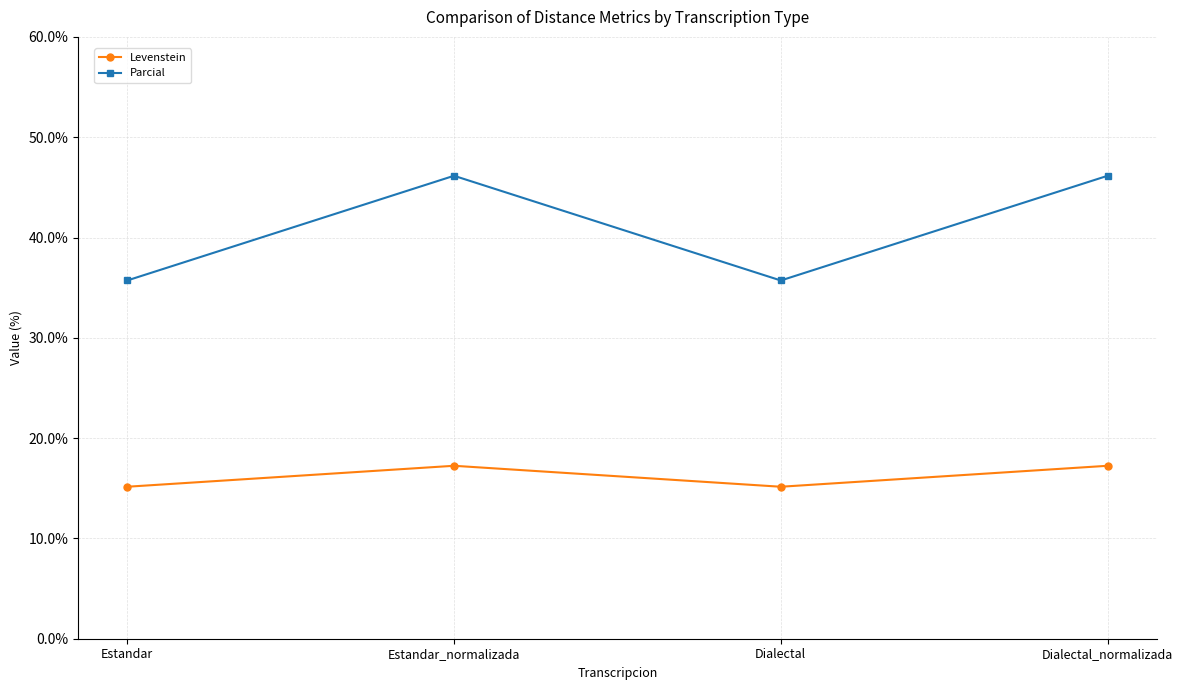

At how many categories does at least one series exceed 31?

4